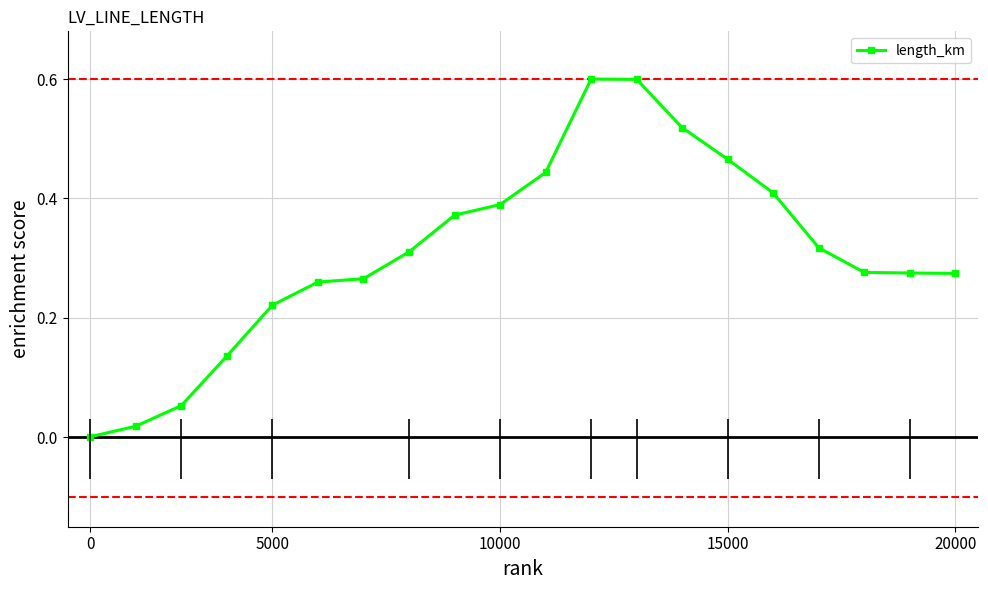

True or false: the data has more than 1 interior local peaks.

False